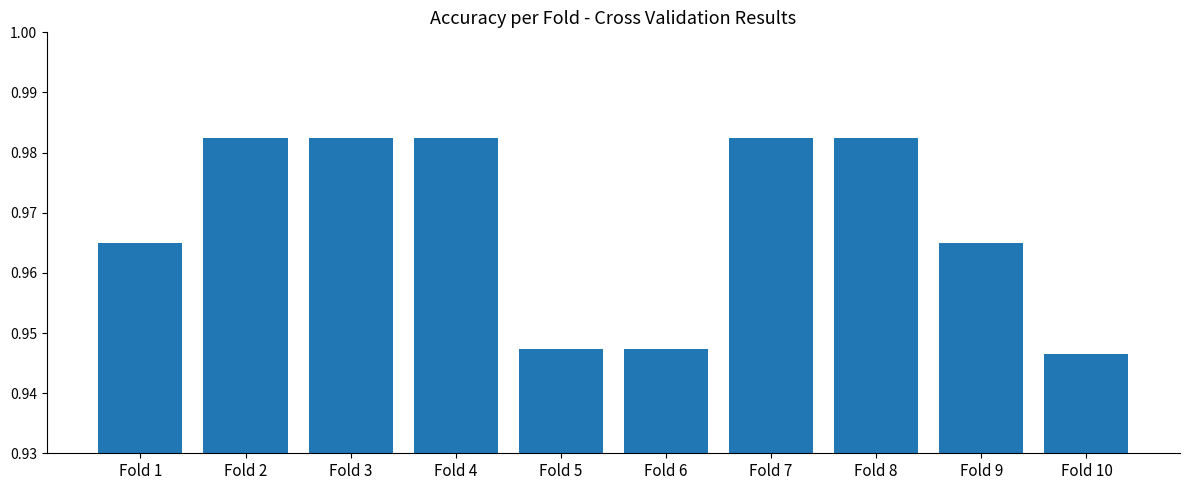

Which has a higher value, Fold 3 or Fold 9?

Fold 3